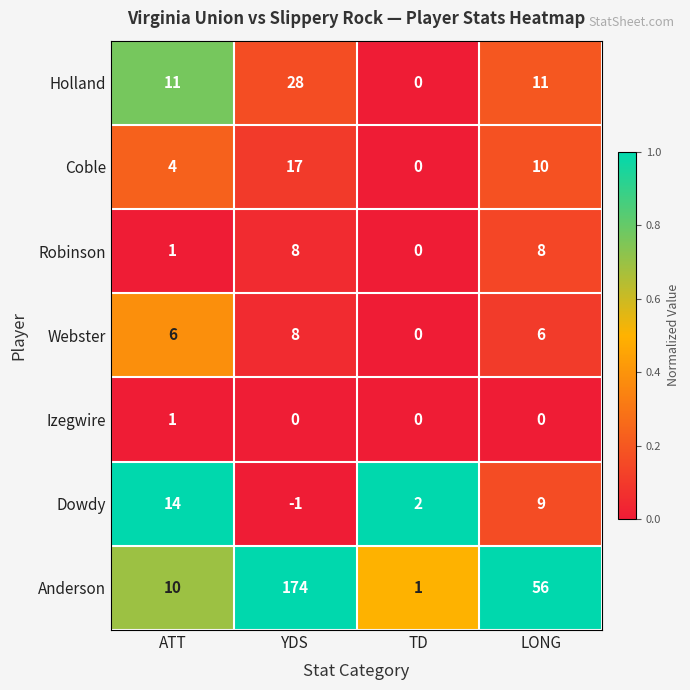

Which category has the highest value in the Dowdy series?

ATT